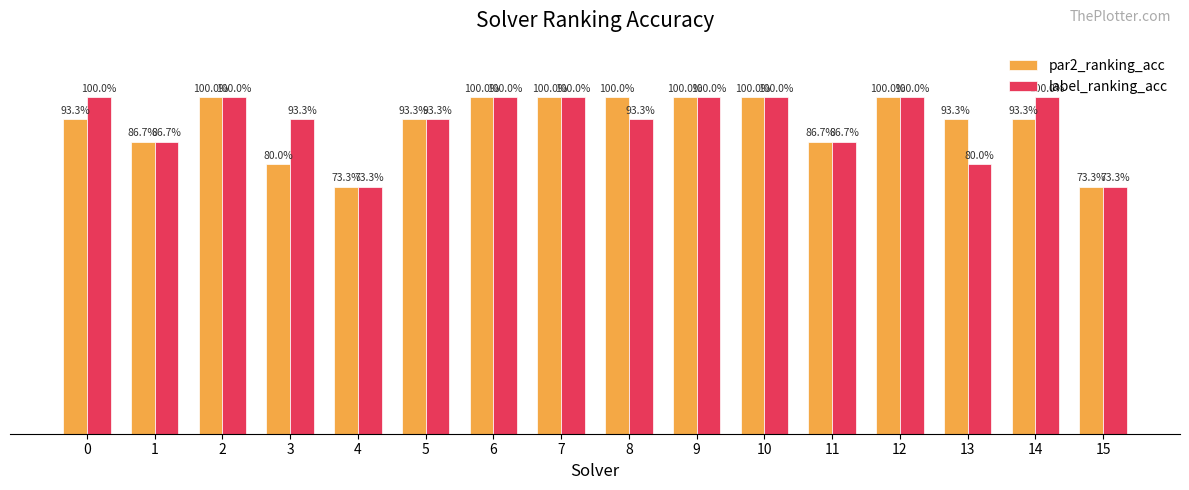

What are all the series names shown in the legend?

par2_ranking_acc, label_ranking_acc